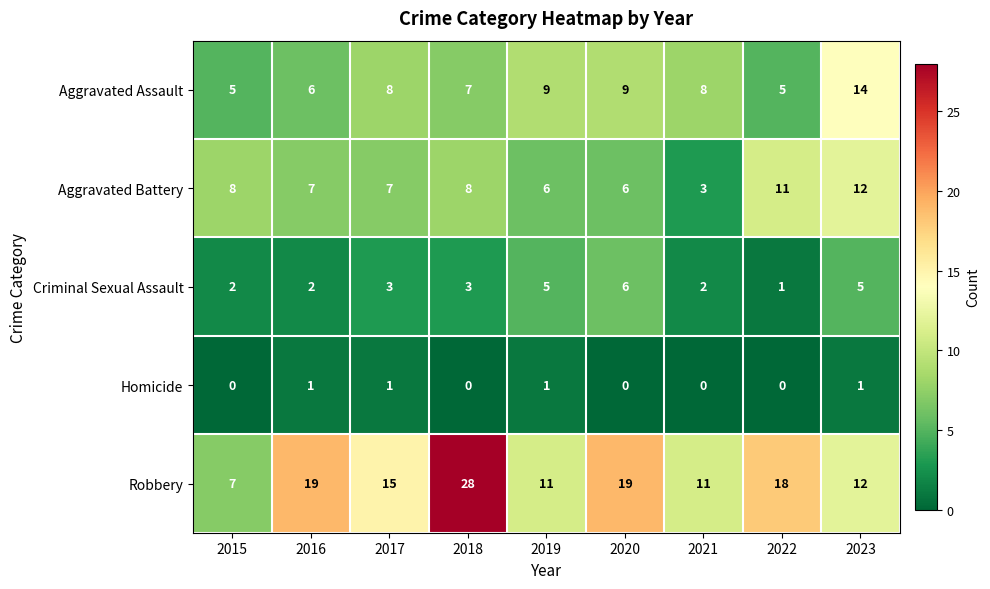

The value of Criminal Sexual Assault at 2022 is 0. True or false?

False